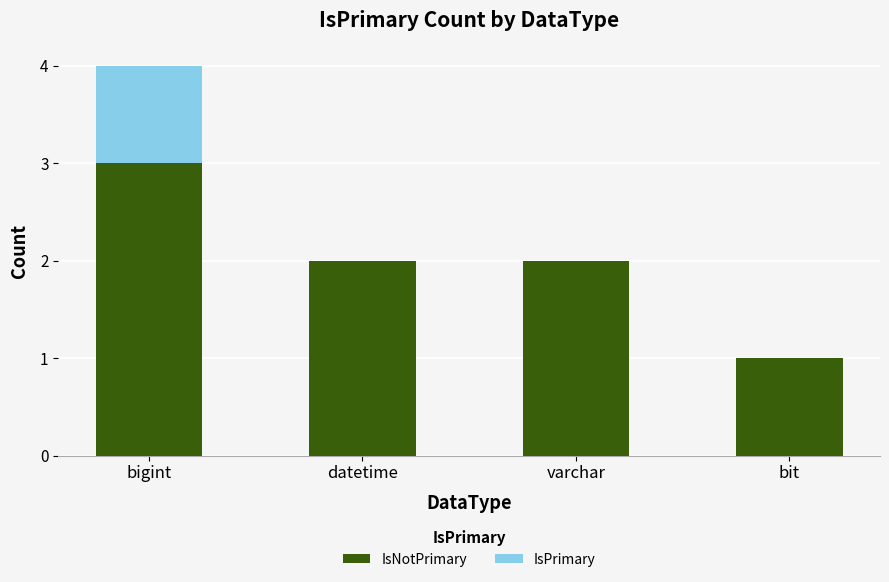

The value of IsNotPrimary at varchar is 3. True or false?

False